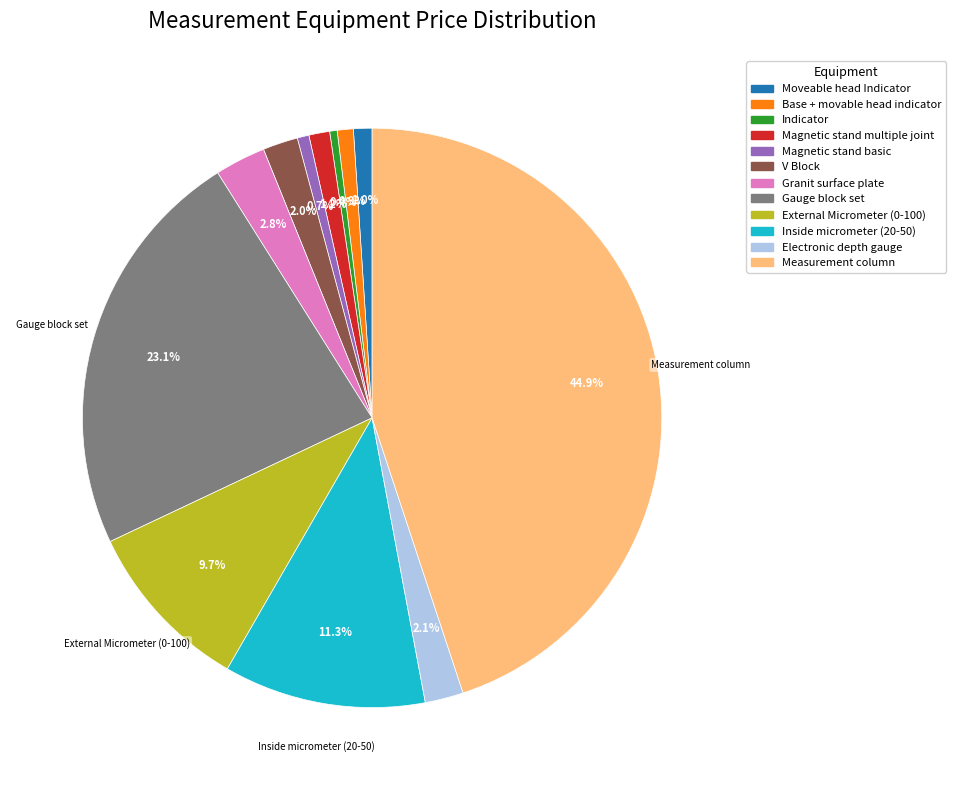

Count the number of slices in the pie.

12